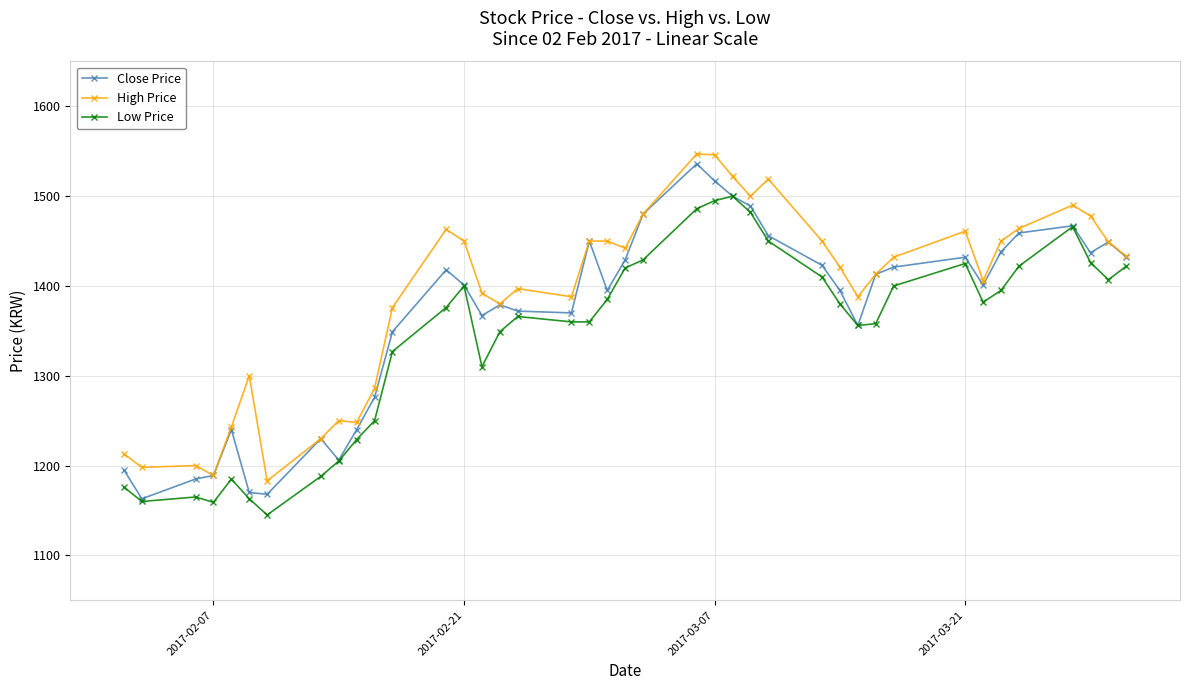

What is the value of the Low Price point at the 7th from the left?

1145